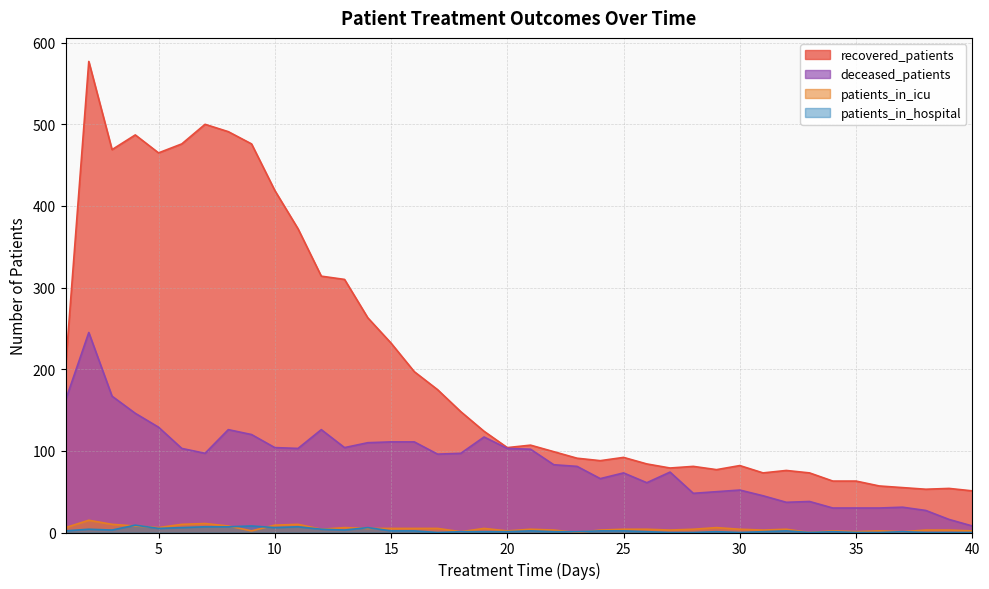

How many interior local valleys does the patients_in_hospital series have?

7